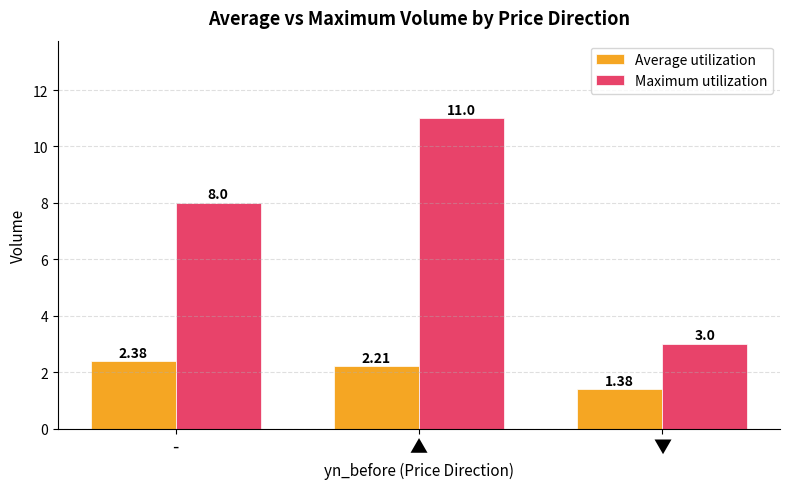

What is the difference between the maximum and minimum values in the Maximum utilization series?

8.0